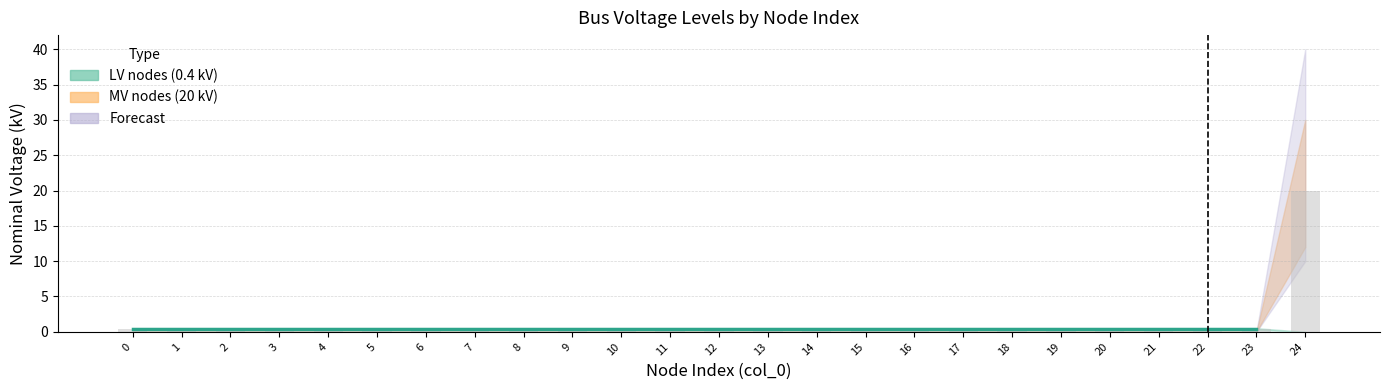

What is the difference between the maximum and minimum values?

19.6